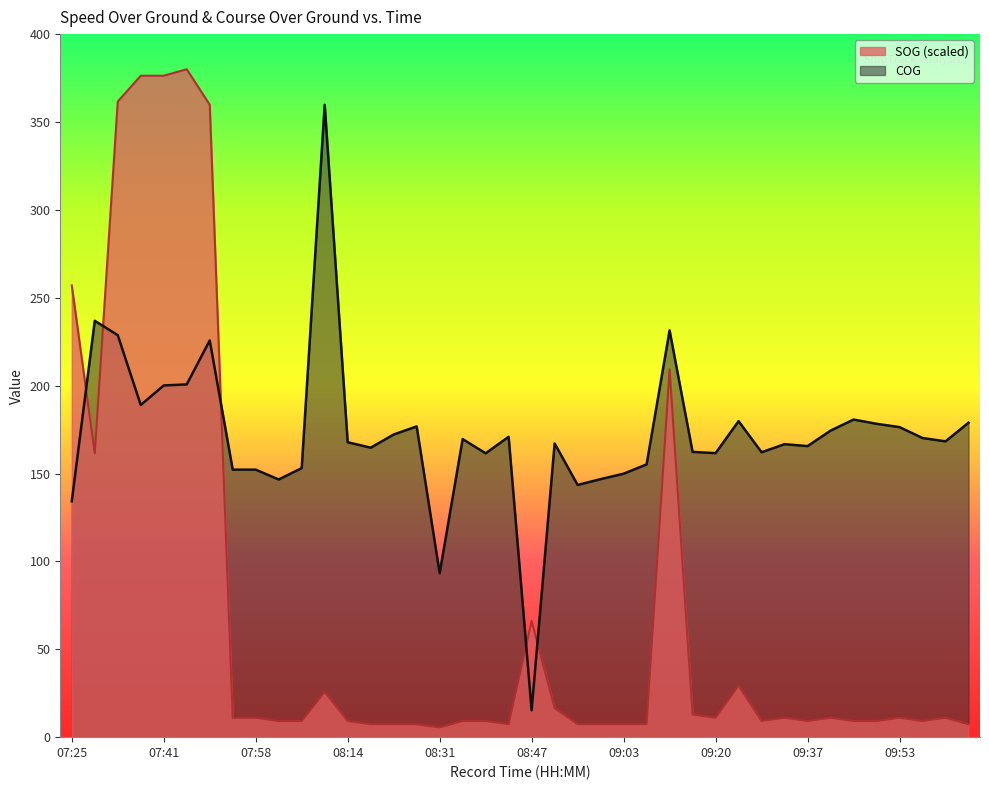

What are all the series names shown in the legend?

SOG (scaled), COG